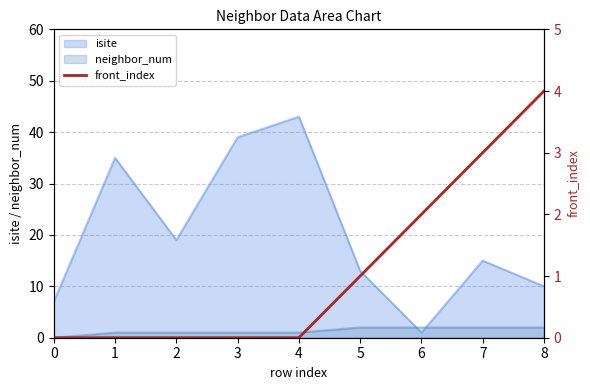

At which category does the chart reach its peak across all series?

8